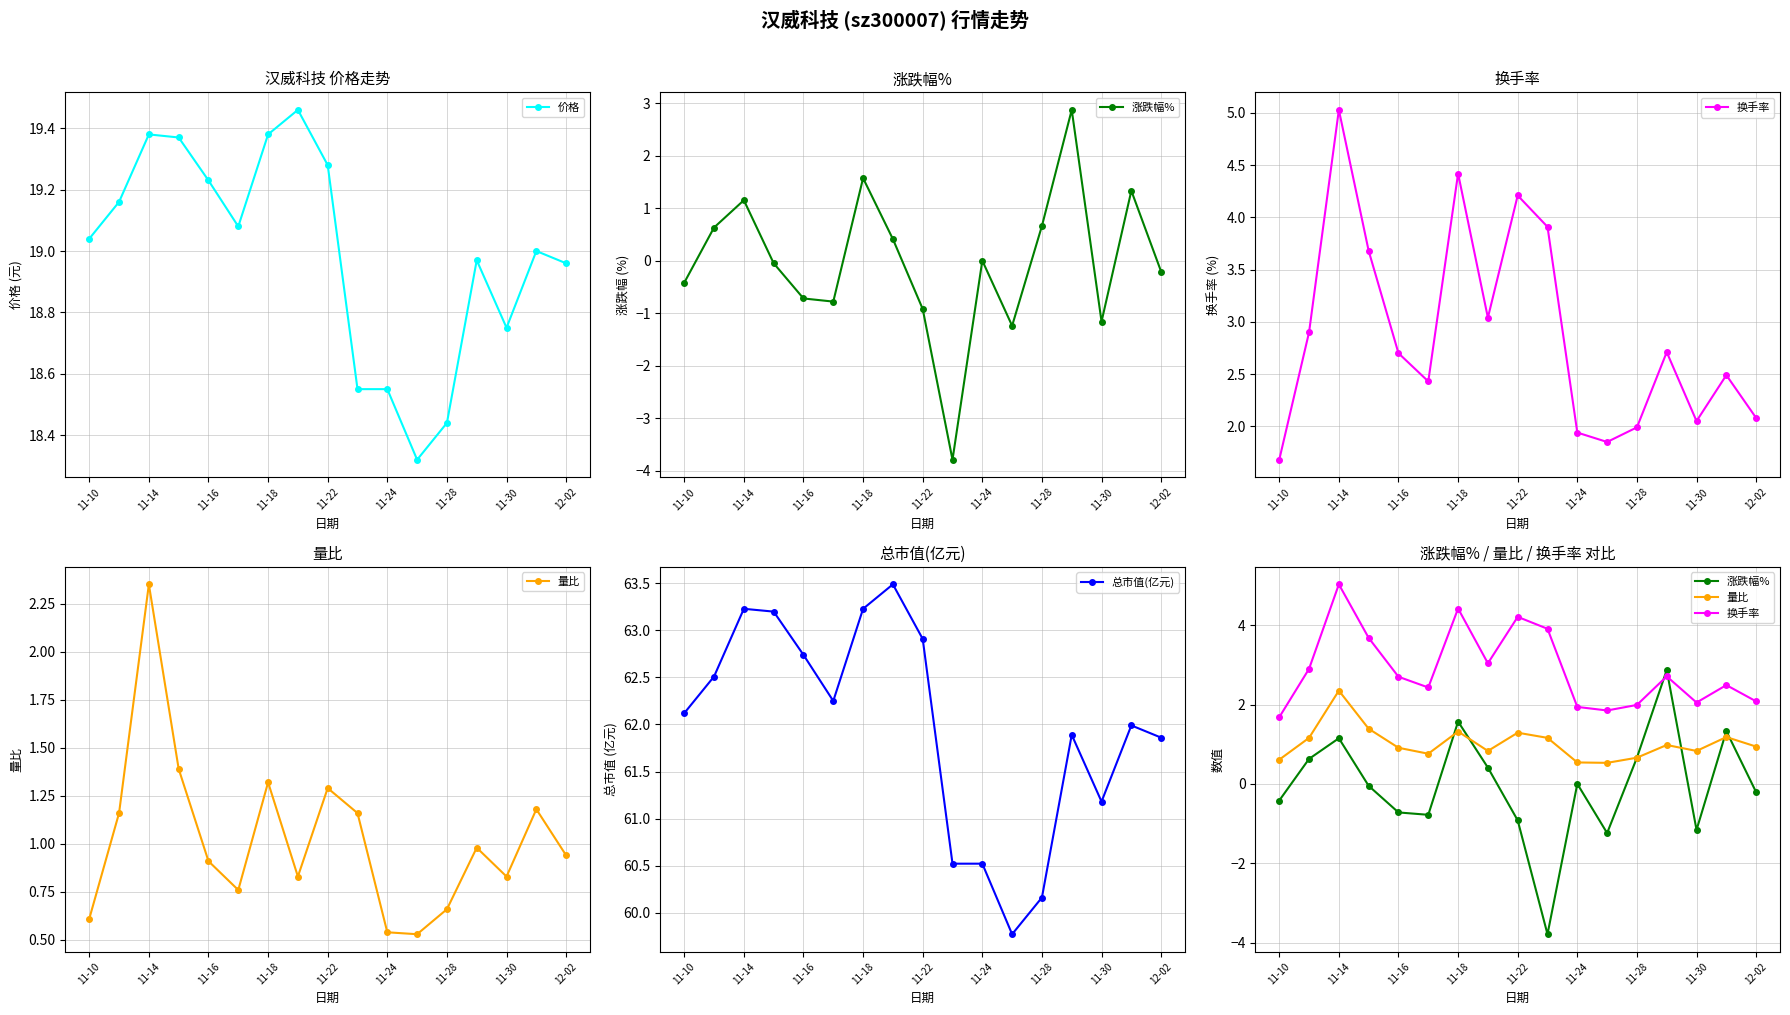

The 总市值(亿元) series shows 62.1 at 11-10. True or false?

True